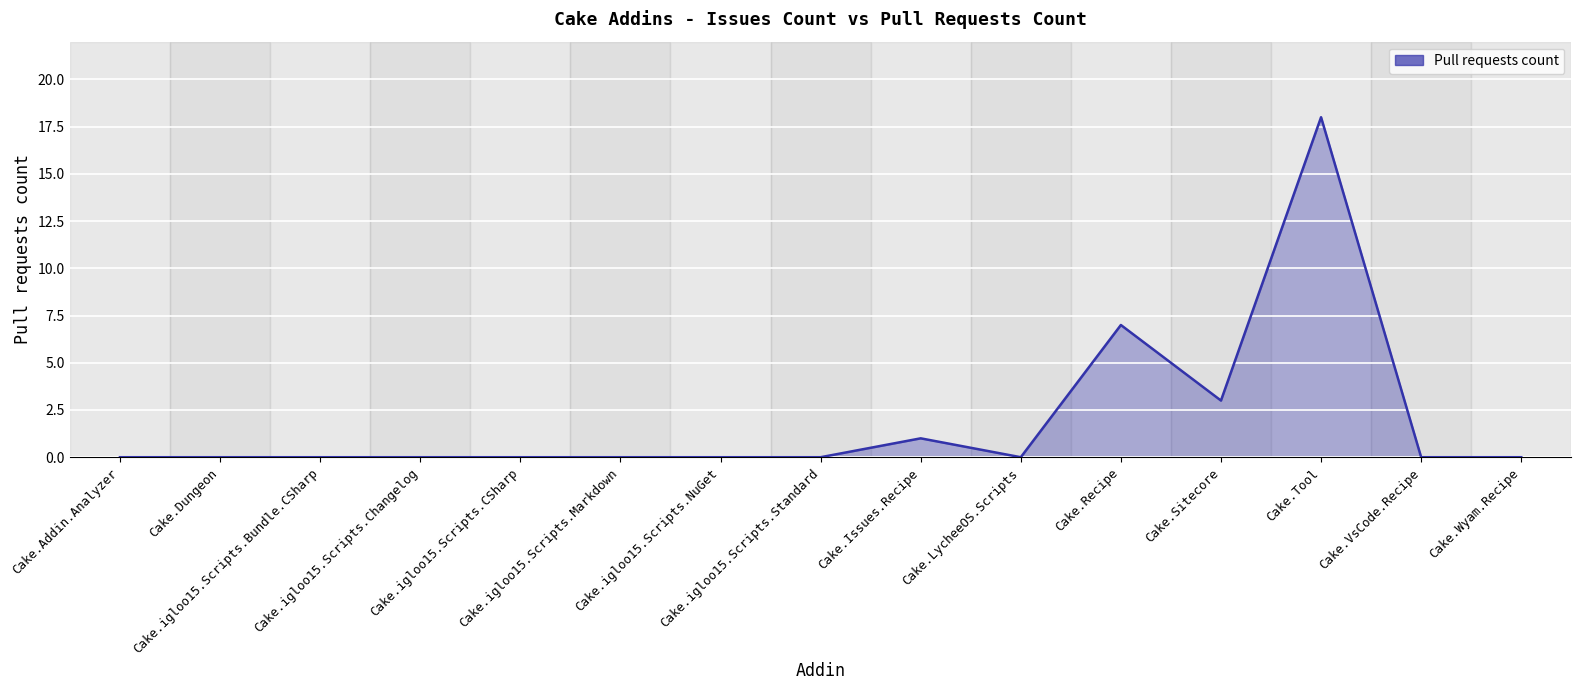

Where is the data nearest to the value 9?

Cake.Recipe